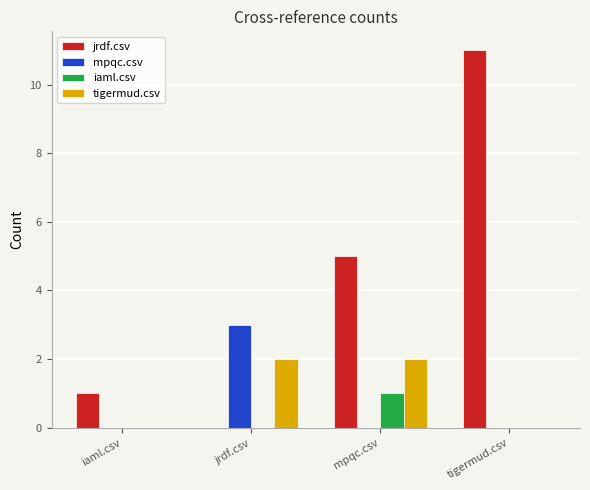

Which series changed the most between iaml.csv and mpqc.csv?

jrdf.csv